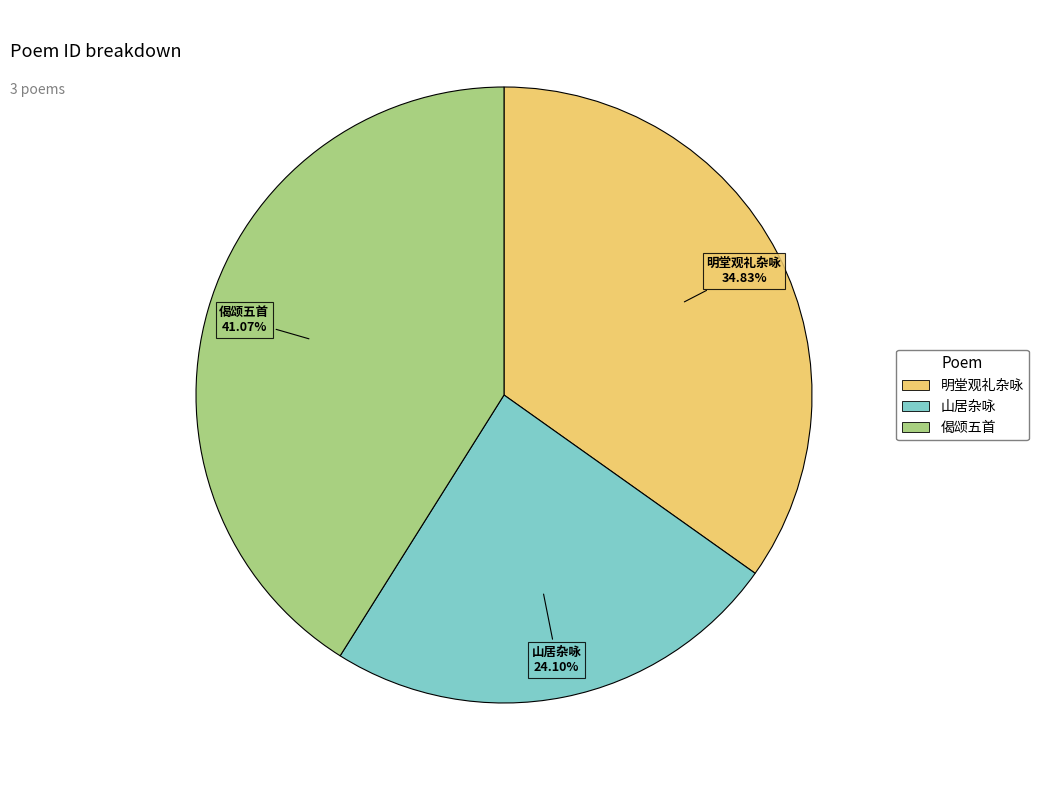

Is there any slice that represents more than half of the pie?

No